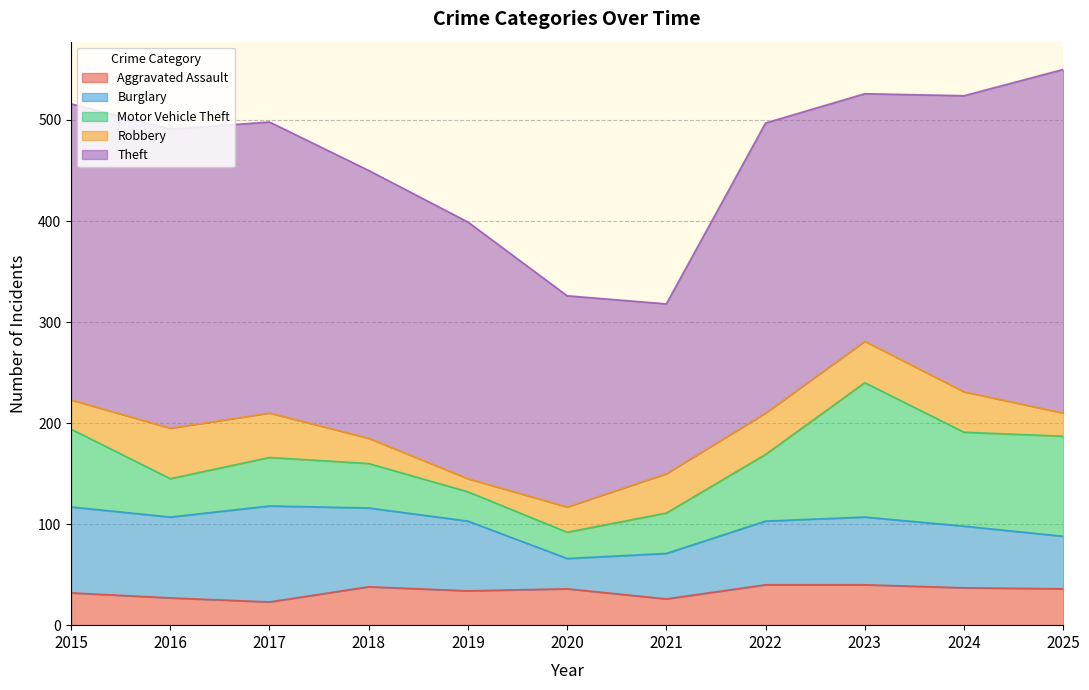

Between 2015 and 2023, which is larger?

2023